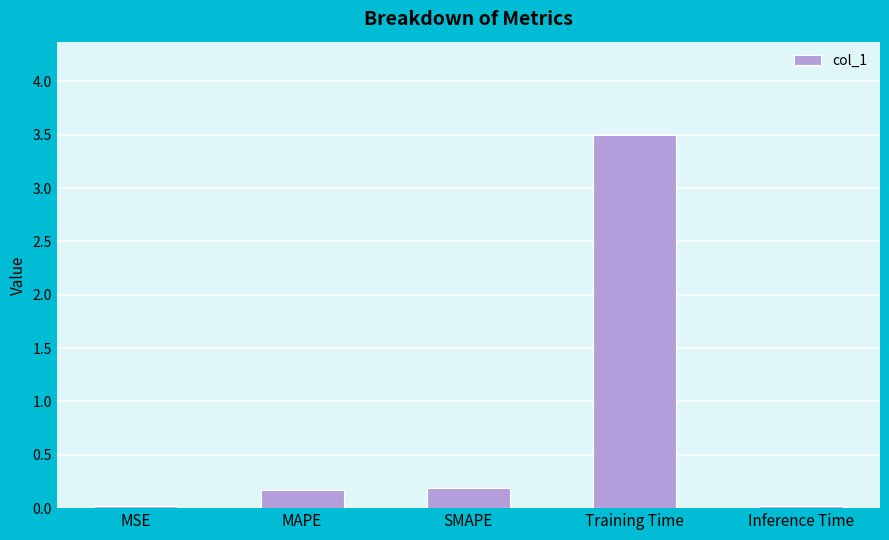

Which has a higher value, Inference Time or MAPE?

MAPE